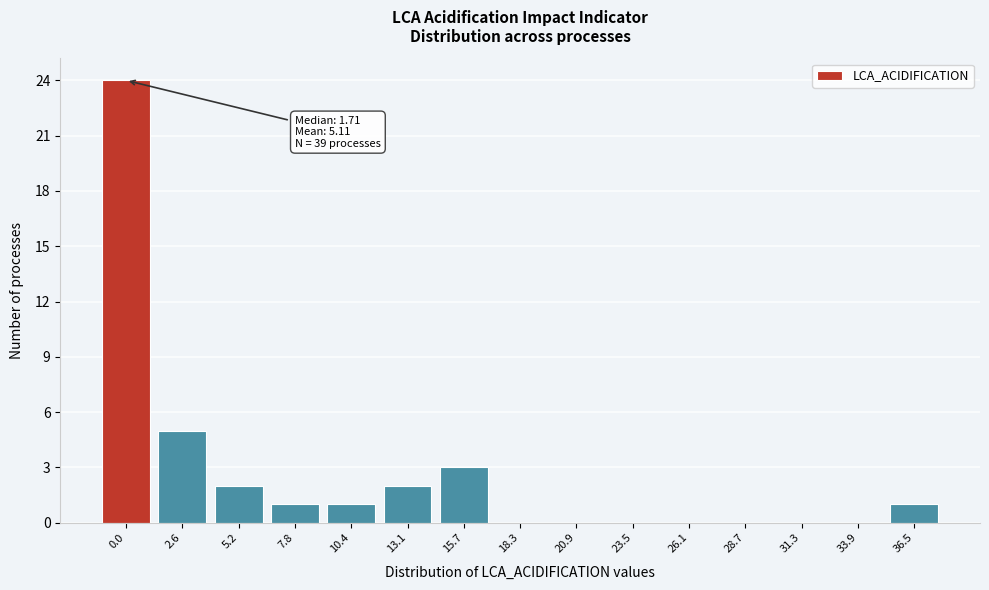

Reading left to right, transcribe all the data shown in this chart.

0.0=24	2.6=5	5.2=2	7.8=1	10.4=1	13.1=2	15.7=3	18.3=0	20.9=0	23.5=0	26.1=0	28.7=0	31.3=0	33.9=0	36.5=1